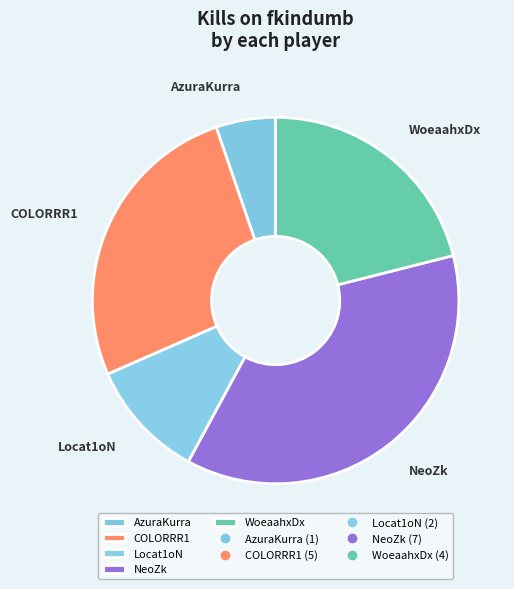

Count the number of slices in the pie.

5